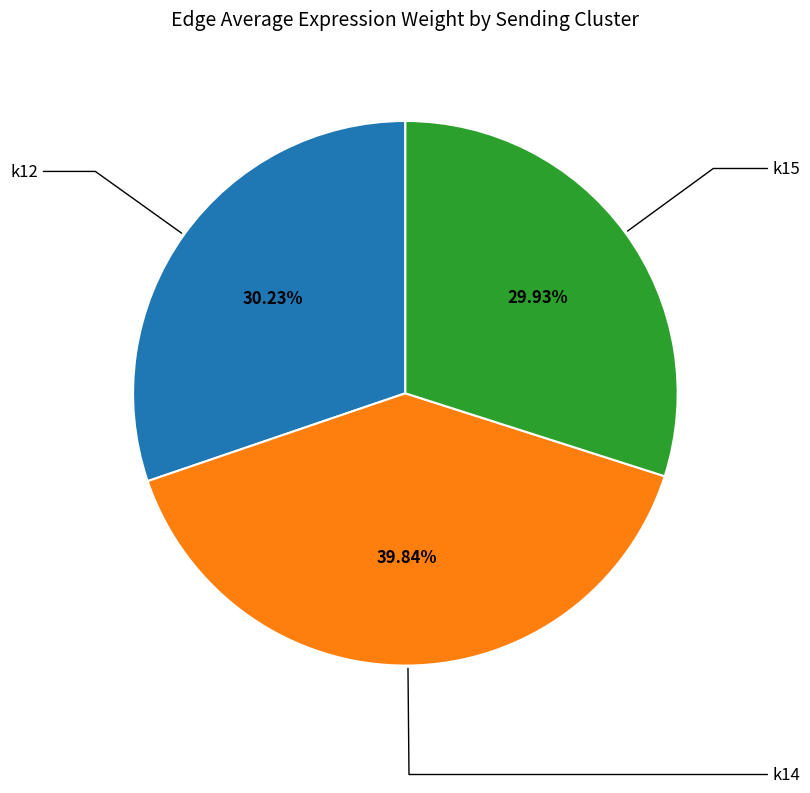

Which has a higher value, k14 or k12?

k14